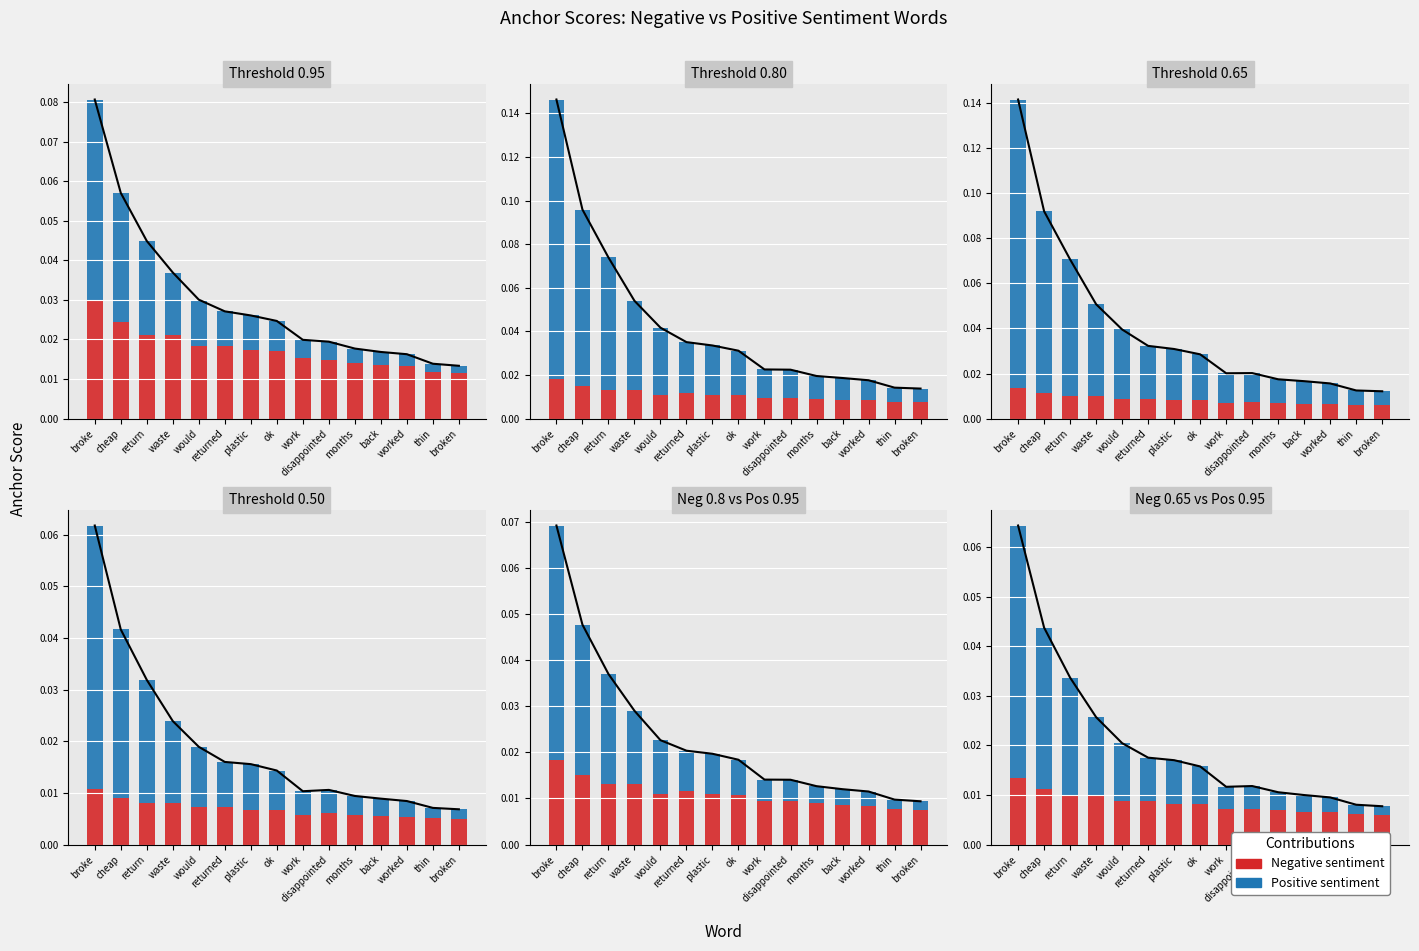

How many bars are there in each group?

6